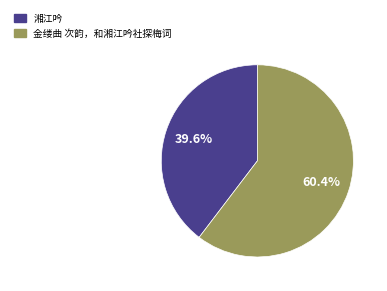

Rank the categories by value from highest to lowest.

金缕曲 次韵，和湘江吟社探梅词, 湘江吟